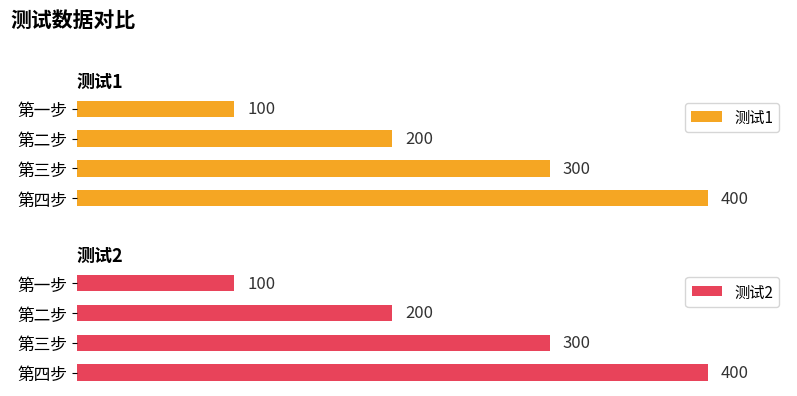

What is the highest value of the 测试1 series?

400